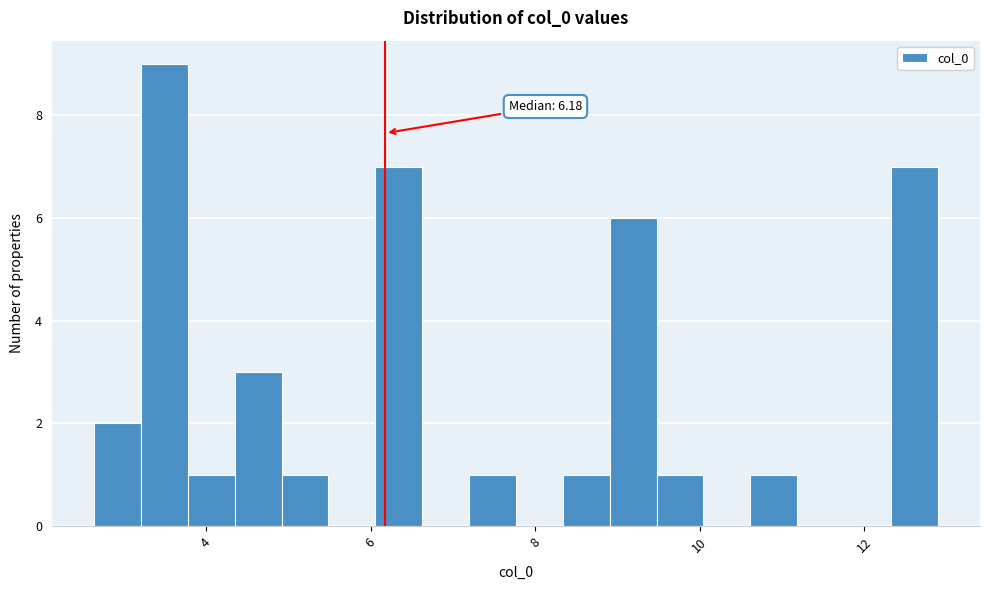

Around what value on the x-axis is the tallest bar? Give the approximate position of its centre, as read against the axis.

3.4